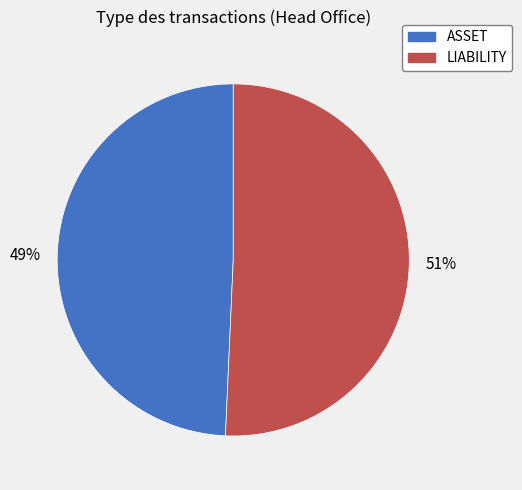

Is there any slice that represents more than half of the pie?

Yes